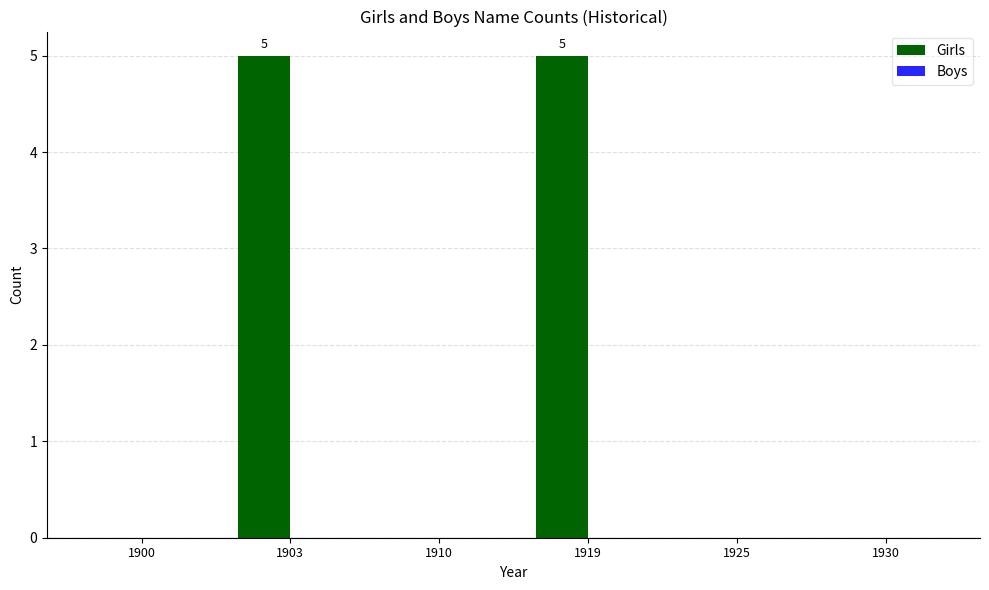

Reading left to right, list all the values displayed in this chart.

1900=0	1903=5	1910=0	1919=5	1925=0	1930=0